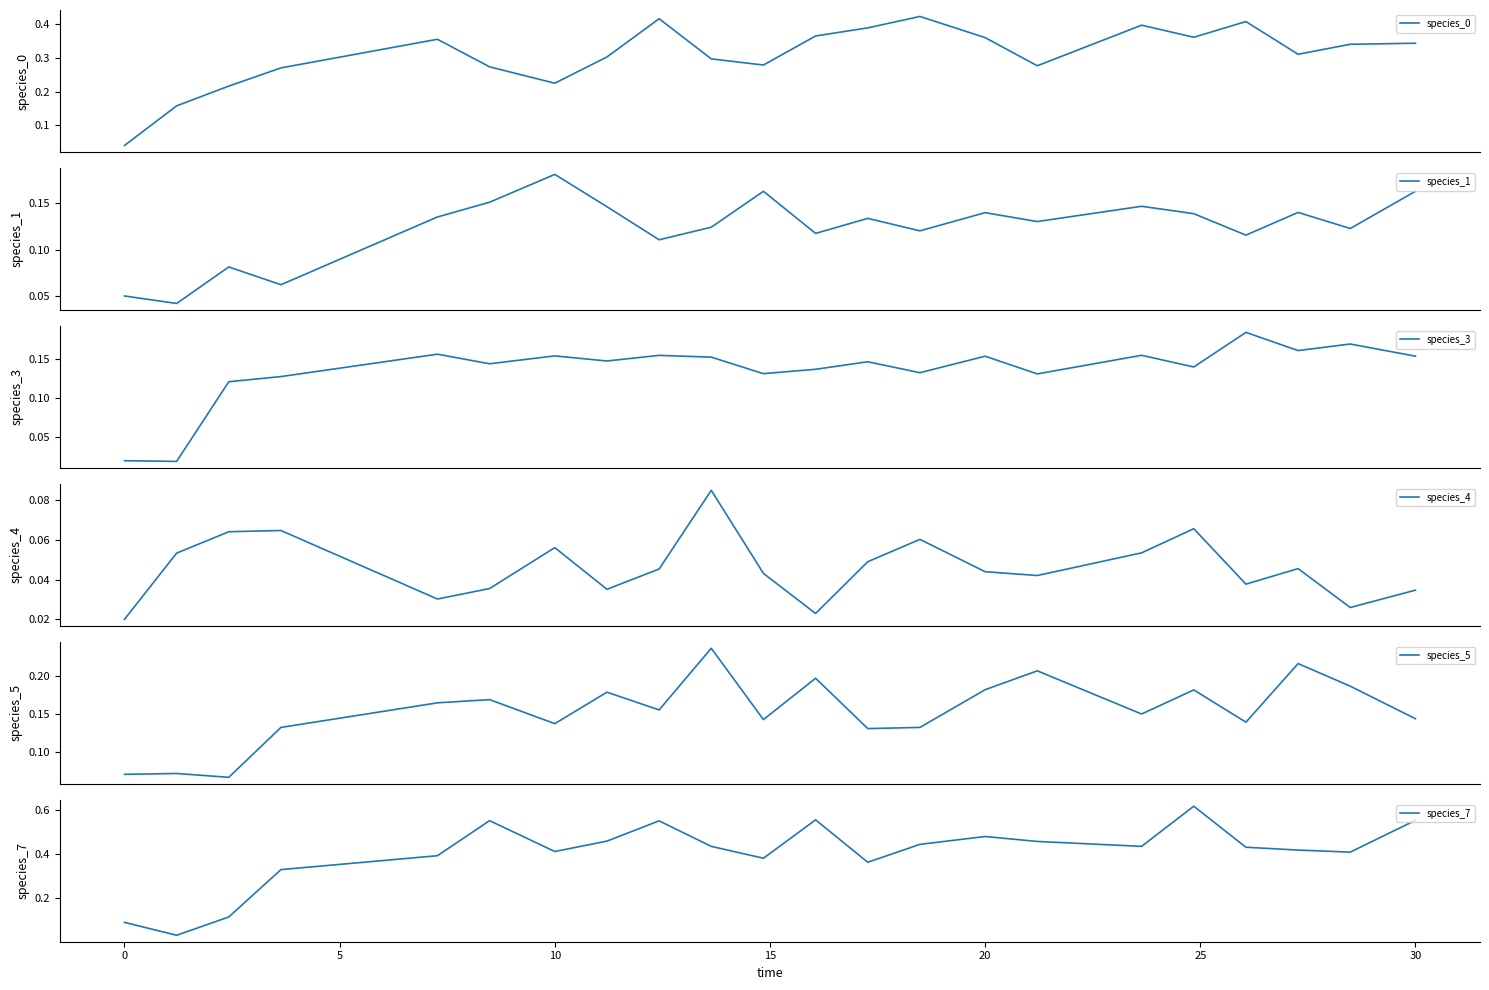

What is the sum of all species_3 values?

3.0